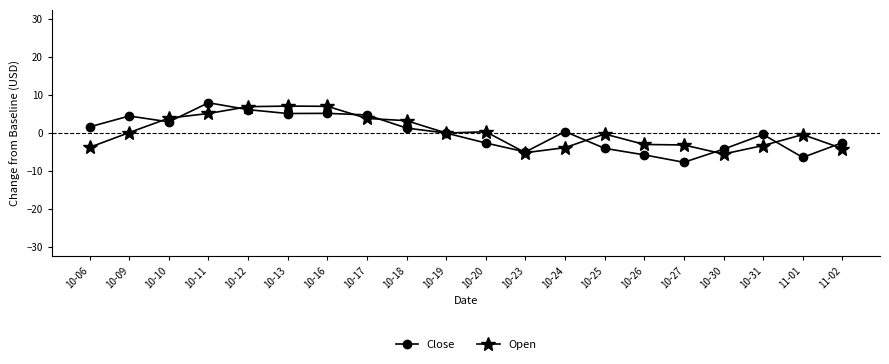

Count the number of data series in this chart.

2